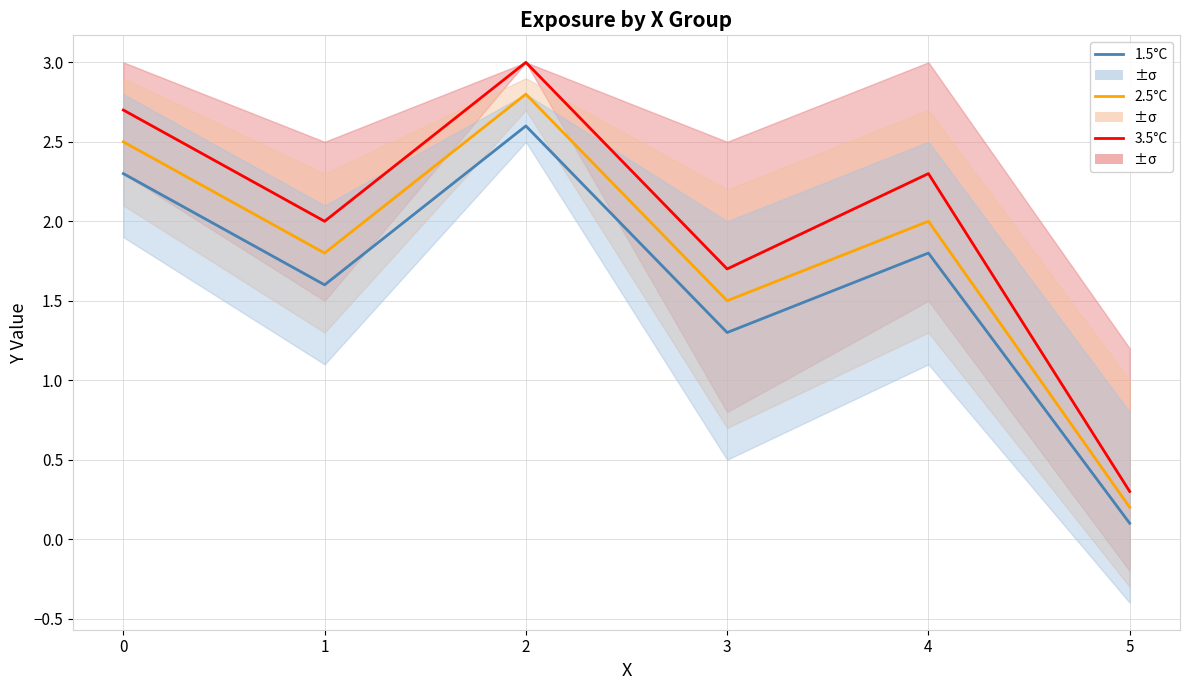

Is it true that Series 2 (mean) equals 0.7 at 1?

False